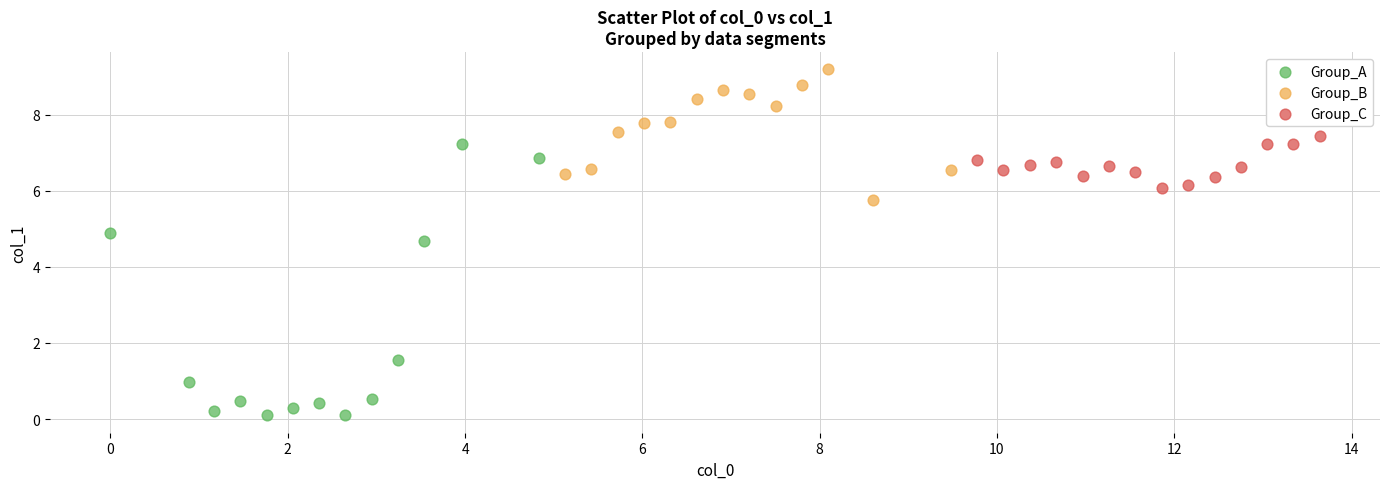

Which series reaches the minimum Y coordinate?

Group_A